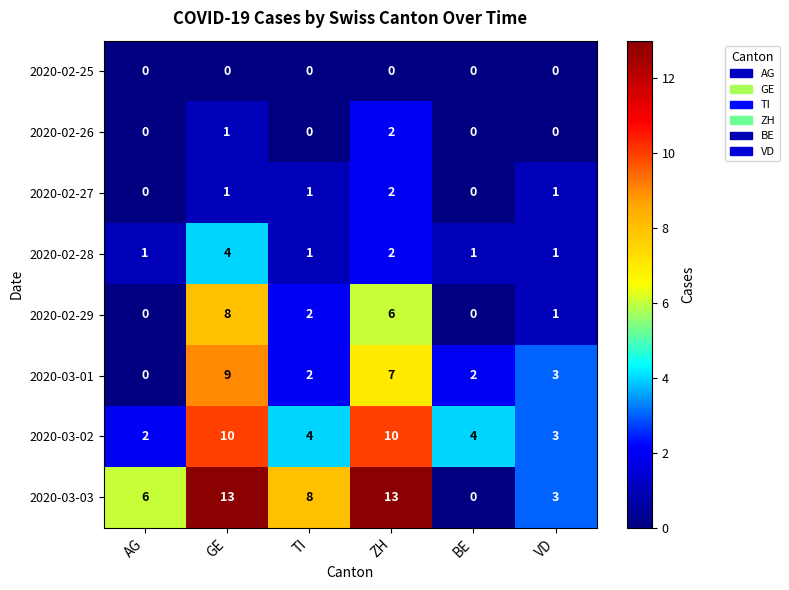

At which label is 2020-02-29 closest to 4?

TI